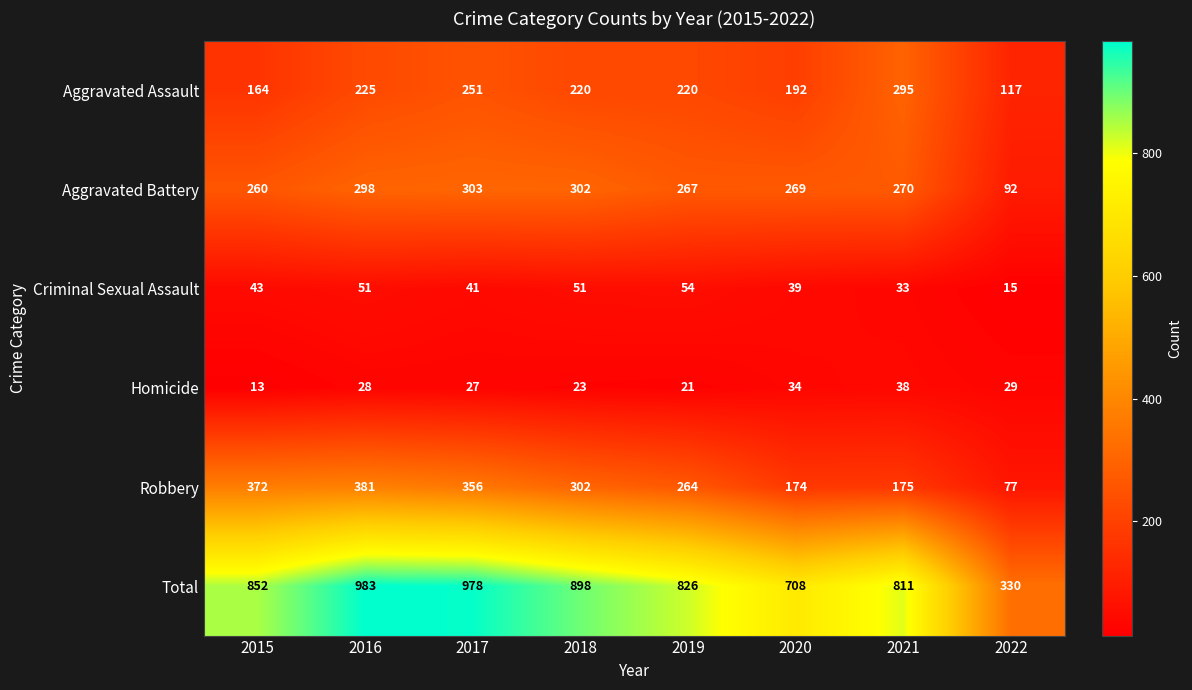

Rank the series by their maximum value, from lowest to highest.

Homicide, Criminal Sexual Assault, Aggravated Assault, Aggravated Battery, Robbery, Total